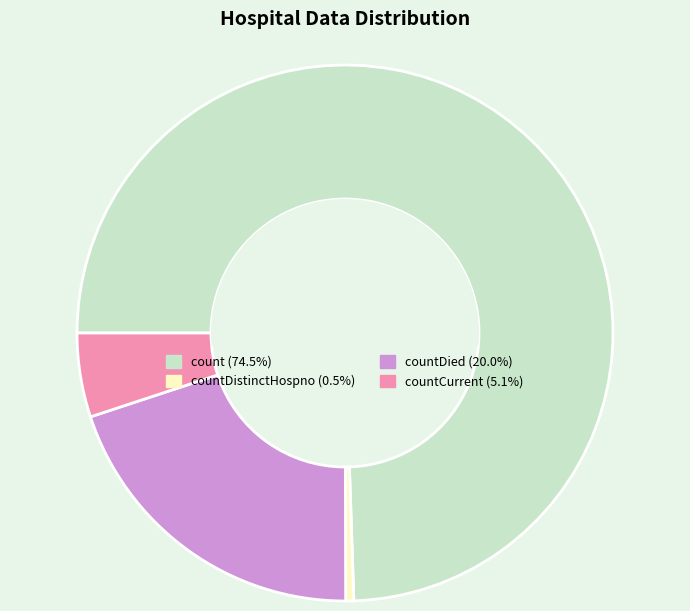

Is there any slice that represents more than half of the pie?

Yes